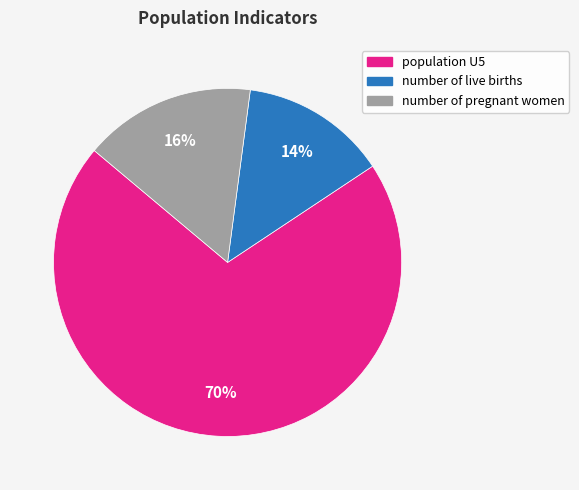

Do number of live births and population U5 together represent more than half of the pie?

Yes